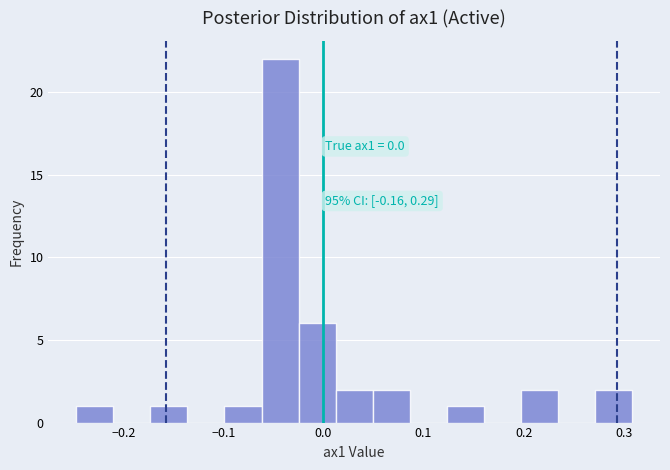

Around what value on the x-axis is the tallest bar? Give the approximate position of its centre, as read against the axis.

-0.04